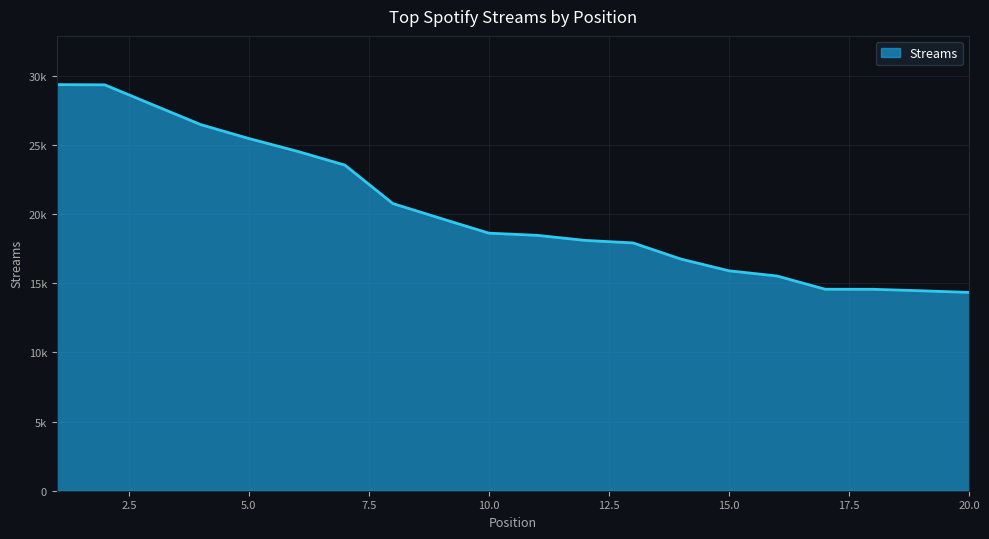

Does the chart display data point markers on the line(s)?

No